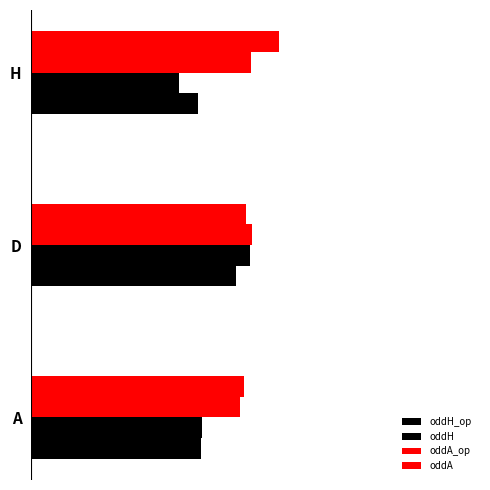

What are all the series names shown in the legend?

oddH_op, oddH, oddA_op, oddA